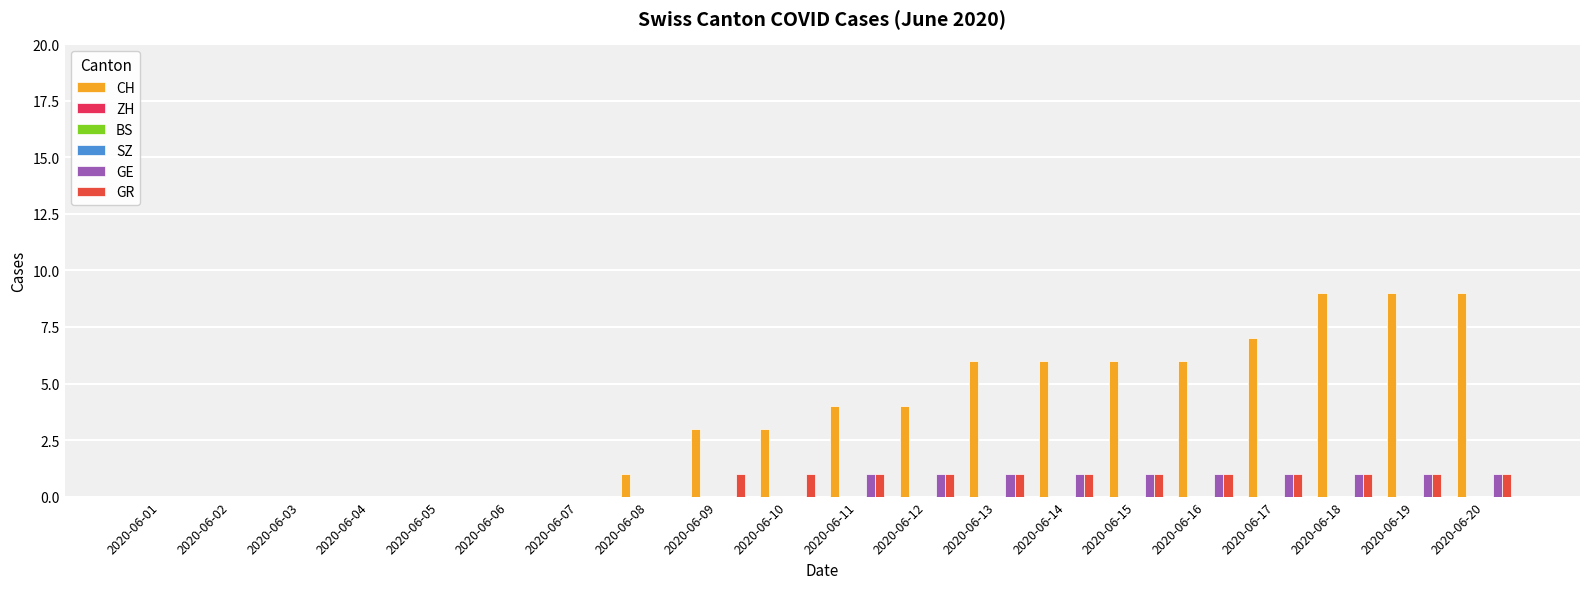

Reading left to right, what are all the values shown in this chart?

CH: 2020-06-01=0	2020-06-02=0	2020-06-03=0	2020-06-04=0	2020-06-05=0	2020-06-06=0	2020-06-07=0	2020-06-08=1	2020-06-09=3	2020-06-10=3	2020-06-11=4	2020-06-12=4	2020-06-13=6	2020-06-14=6	2020-06-15=6	2020-06-16=6	2020-06-17=7	2020-06-18=9	2020-06-19=9	2020-06-20=9
ZH: 2020-06-01=0	2020-06-02=0	2020-06-03=0	2020-06-04=0	2020-06-05=0	2020-06-06=0	2020-06-07=0	2020-06-08=0	2020-06-09=0	2020-06-10=0	2020-06-11=0	2020-06-12=0	2020-06-13=0	2020-06-14=0	2020-06-15=0	2020-06-16=0	2020-06-17=0	2020-06-18=0	2020-06-19=0	2020-06-20=0
BS: 2020-06-01=0	2020-06-02=0	2020-06-03=0	2020-06-04=0	2020-06-05=0	2020-06-06=0	2020-06-07=0	2020-06-08=0	2020-06-09=0	2020-06-10=0	2020-06-11=0	2020-06-12=0	2020-06-13=0	2020-06-14=0	2020-06-15=0	2020-06-16=0	2020-06-17=0	2020-06-18=0	2020-06-19=0	2020-06-20=0
SZ: 2020-06-01=0	2020-06-02=0	2020-06-03=0	2020-06-04=0	2020-06-05=0	2020-06-06=0	2020-06-07=0	2020-06-08=0	2020-06-09=0	2020-06-10=0	2020-06-11=0	2020-06-12=0	2020-06-13=0	2020-06-14=0	2020-06-15=0	2020-06-16=0	2020-06-17=0	2020-06-18=0	2020-06-19=0	2020-06-20=0
GE: 2020-06-01=0	2020-06-02=0	2020-06-03=0	2020-06-04=0	2020-06-05=0	2020-06-06=0	2020-06-07=0	2020-06-08=0	2020-06-09=0	2020-06-10=0	2020-06-11=1	2020-06-12=1	2020-06-13=1	2020-06-14=1	2020-06-15=1	2020-06-16=1	2020-06-17=1	2020-06-18=1	2020-06-19=1	2020-06-20=1
GR: 2020-06-01=0	2020-06-02=0	2020-06-03=0	2020-06-04=0	2020-06-05=0	2020-06-06=0	2020-06-07=0	2020-06-08=0	2020-06-09=1	2020-06-10=1	2020-06-11=1	2020-06-12=1	2020-06-13=1	2020-06-14=1	2020-06-15=1	2020-06-16=1	2020-06-17=1	2020-06-18=1	2020-06-19=1	2020-06-20=1